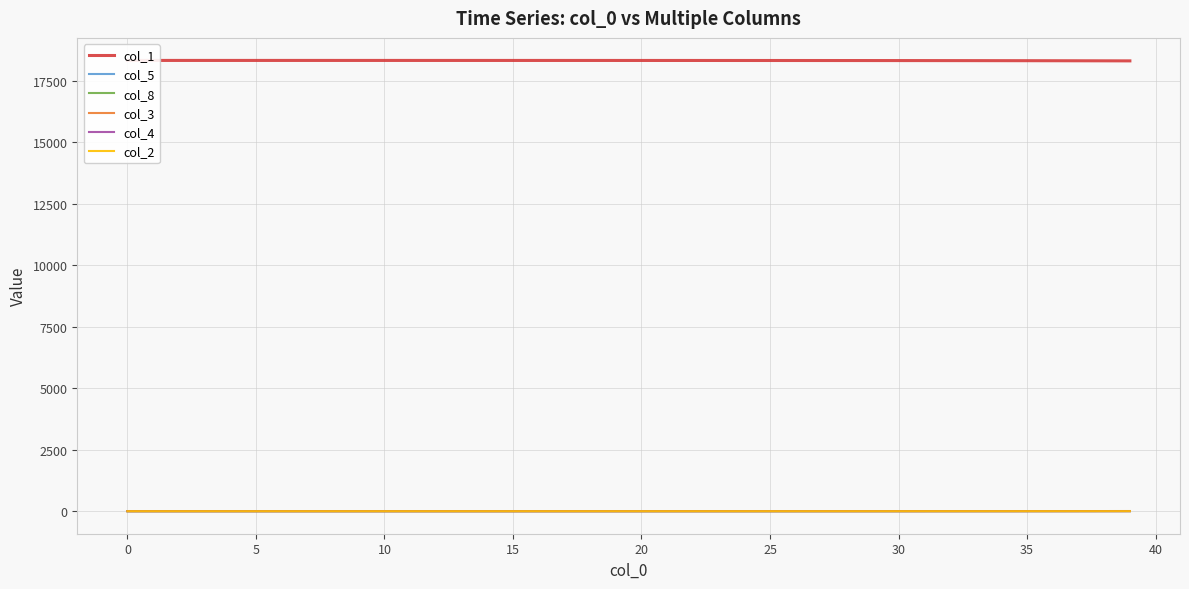

What is the difference between the col_2 values at 35 and 30?

0.4